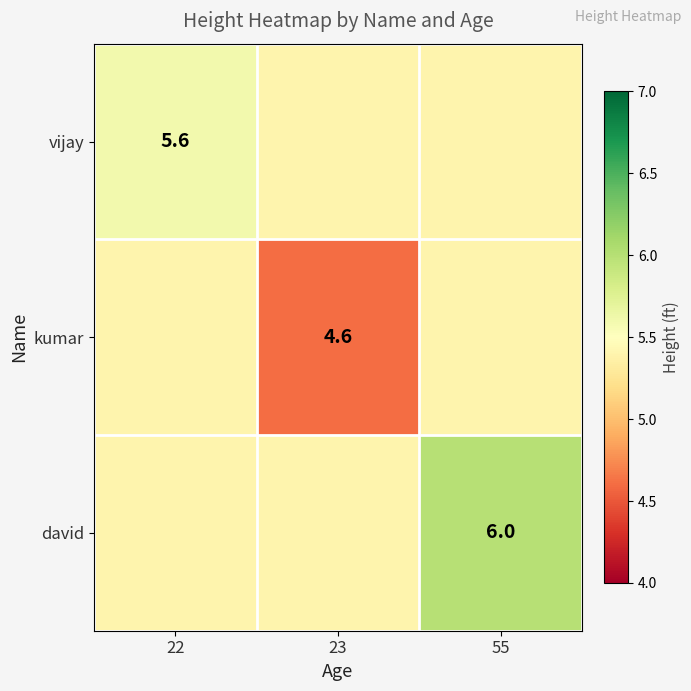

True or false: vijay has a value of 8.7 at 23.

False